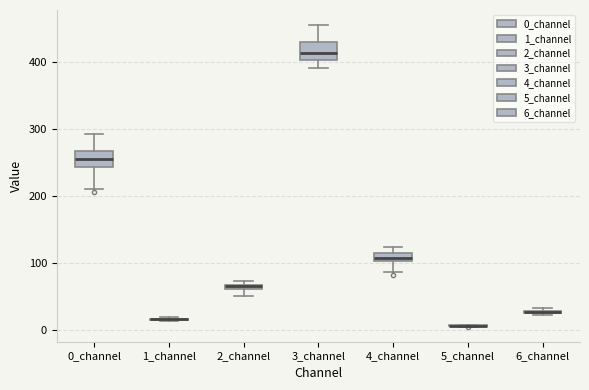

Where is the upper edge of the box for 2_channel on the y-axis? The values are not printed on the chart, so give them approximately, as read against the axis.

70